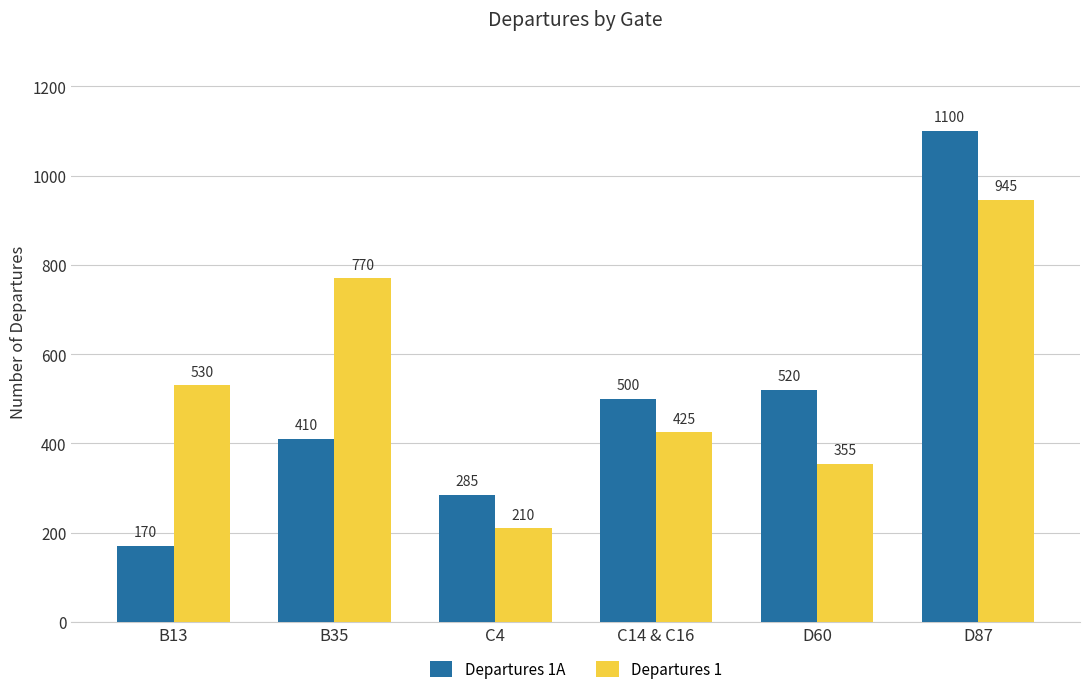

How many groups of bars are there?

6